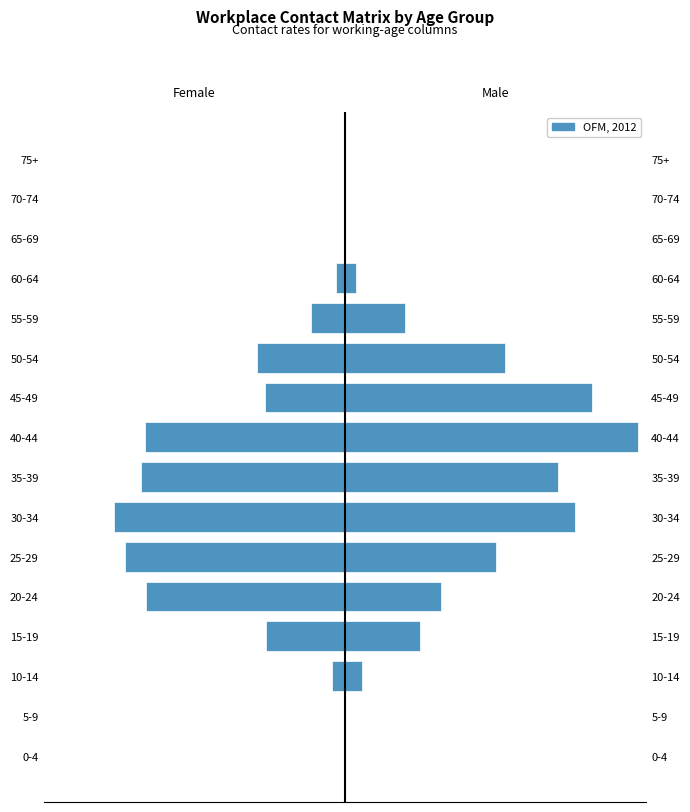

What is the difference between the maximum and minimum values in the 20-34 age cols series?

3.5